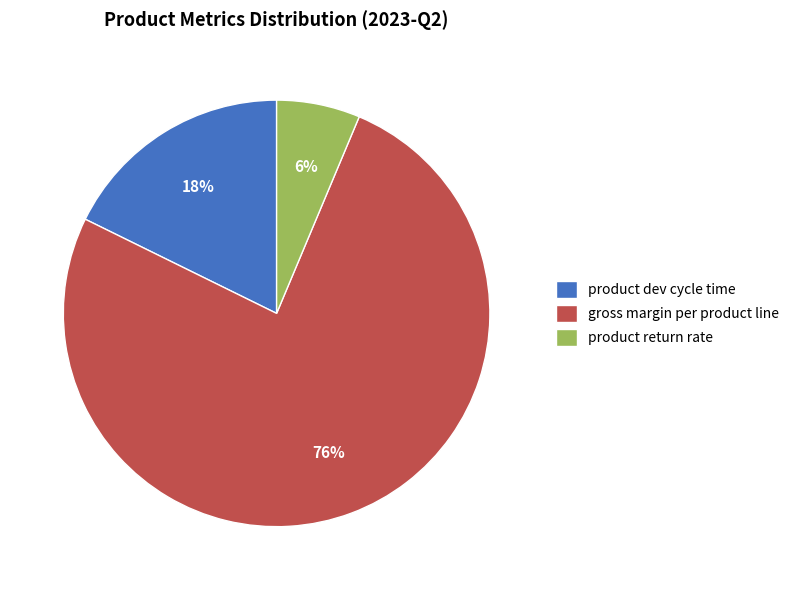

Which slice is the smallest?

product return rate